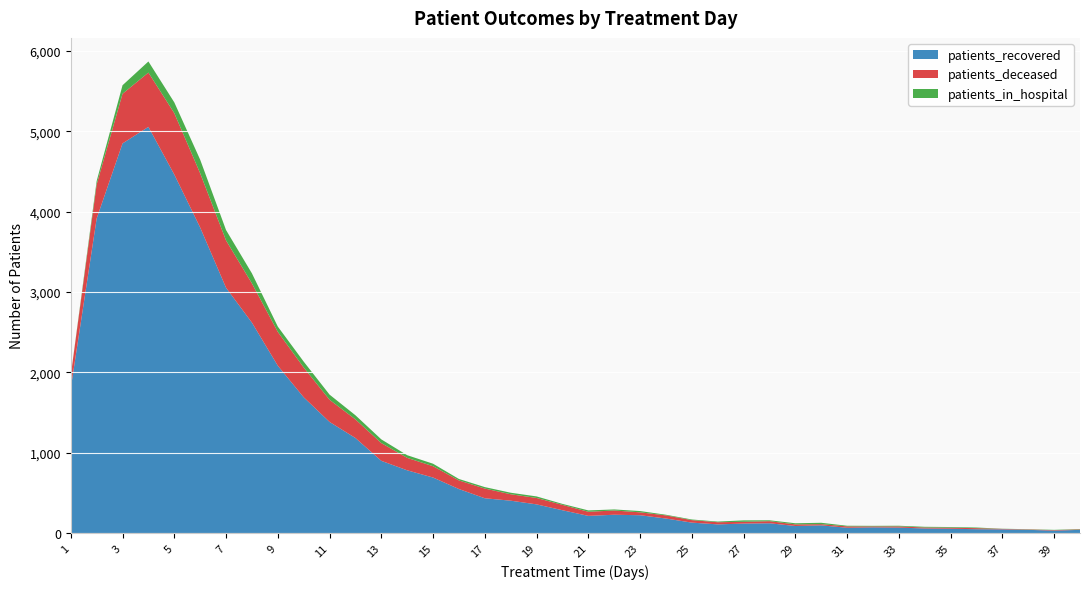

Reading left to right, extract all data points from this chart.

patients_recovered: 1=1802	2=3914	3=4849	4=5055	5=4462	6=3803	7=3053	8=2619	9=2083	10=1690	11=1383	12=1183	13=899	14=781	15=691	16=548	17=433	18=403	19=357	20=284	21=214	22=228	23=222	24=181	25=130	26=108	27=118	28=122	29=88	30=96	31=66	32=71	33=68	34=57	35=54	36=48	37=46	38=40	39=30	40=40
patients_deceased: 1=160	2=425	3=618	4=676	5=764	6=675	7=589	8=488	9=421	10=371	11=276	12=232	13=221	14=155	15=141	16=107	17=121	18=80	19=80	20=67	21=51	22=53	23=36	24=39	25=31	26=27	27=22	28=26	29=20	30=15	31=17	32=12	33=15	34=12	35=13	36=13	37=6	38=5	39=6	40=6
patients_in_hospital: 1=0	2=42	3=106	4=138	5=134	6=169	7=129	8=125	9=66	10=73	11=64	12=51	13=46	14=33	15=31	16=18	17=18	18=19	19=19	20=12	21=17	22=13	23=16	24=8	25=8	26=8	27=18	28=11	29=14	30=17	31=8	32=7	33=8	34=9	35=8	36=8	37=2	38=3	39=4	40=4